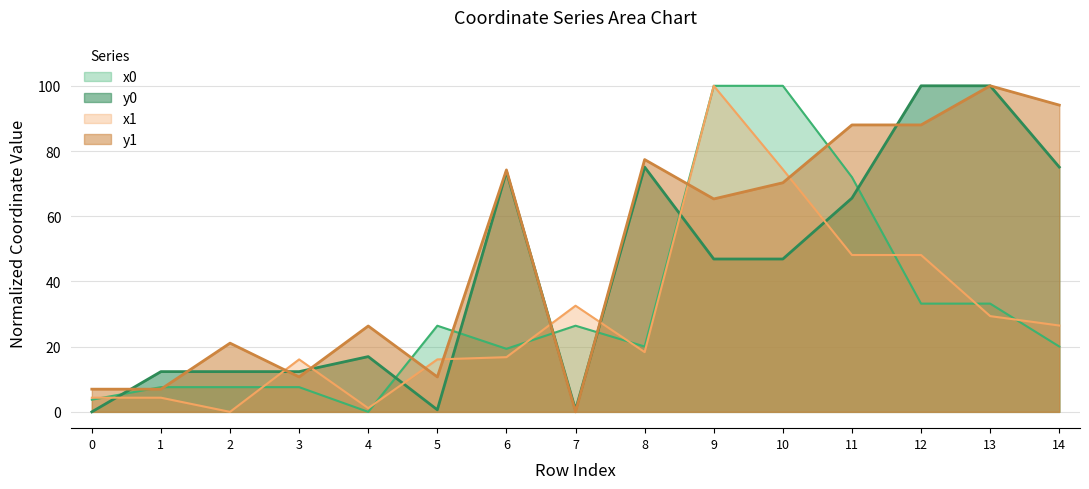

How many positive values does the y1 series have?

14